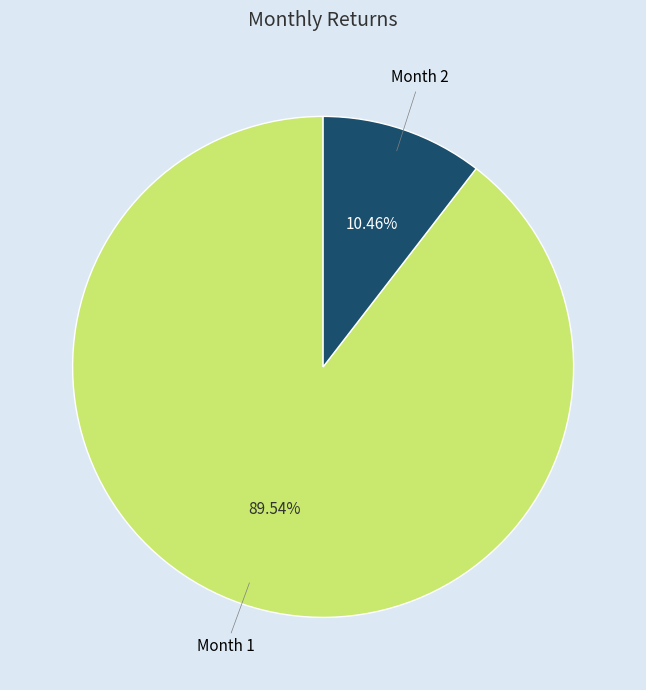

Rank the categories by value from highest to lowest.

Month 1, Month 2